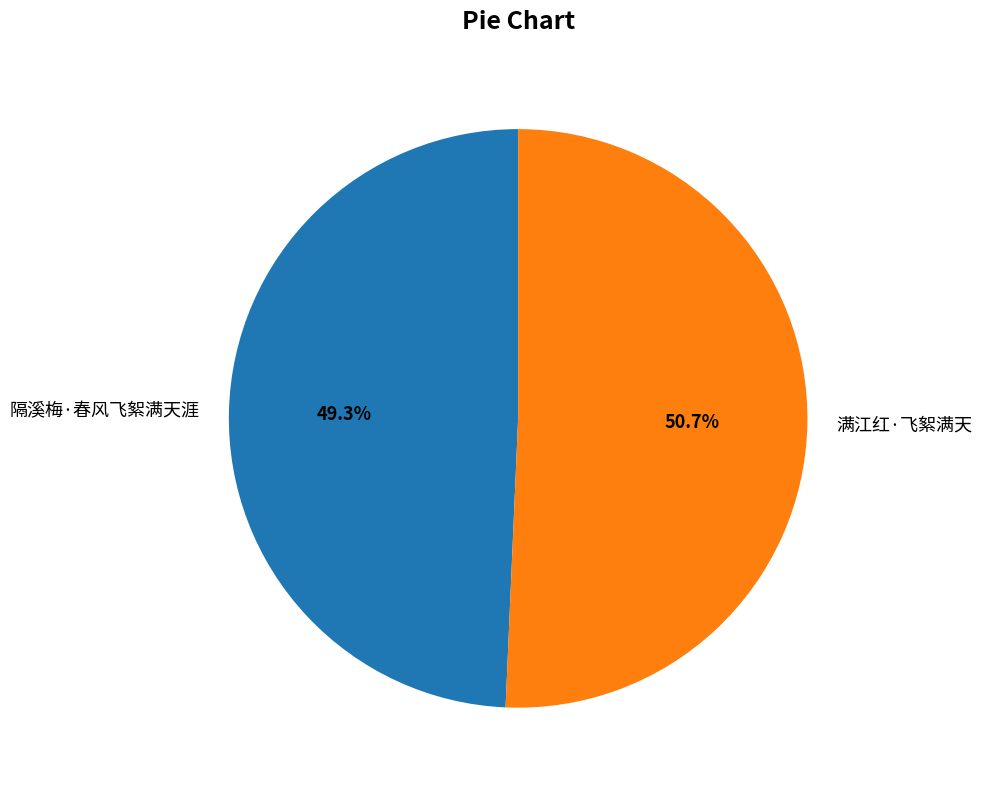

How many segments does this pie chart have?

2